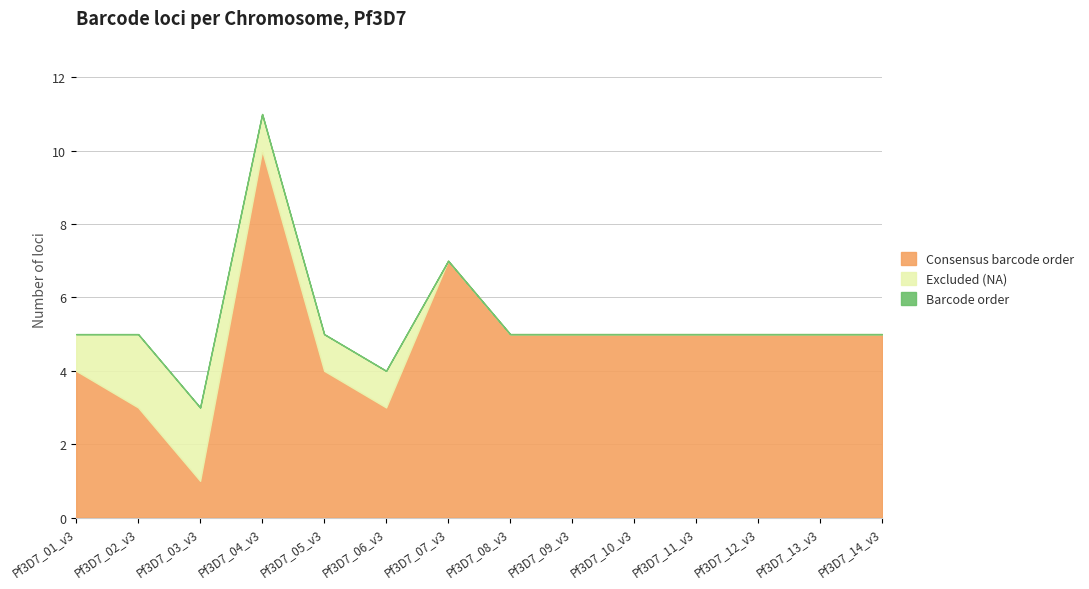

Which has a higher value, Pf3D7_06_v3 or Pf3D7_14_v3?

Pf3D7_14_v3